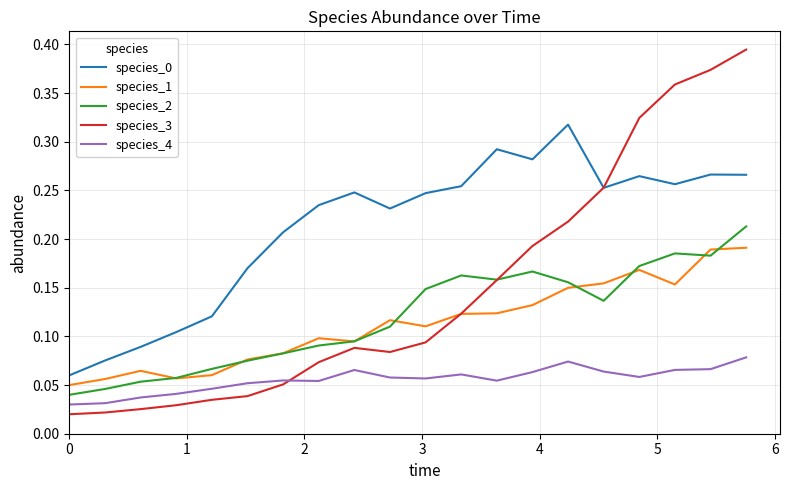

How many lines are shown in the chart?

5